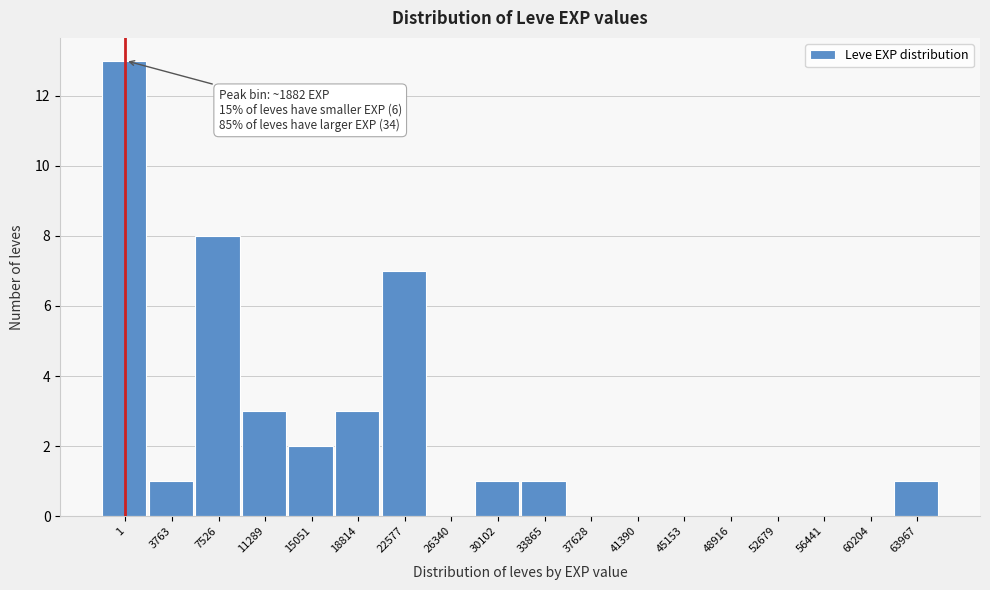

Reading left to right, transcribe all the data shown in this chart.

1=13	3763=1	7526=8	11289=3	15051=2	18814=3	22577=7	26340=0	30102=1	33865=1	37628=0	41390=0	45153=0	48916=0	52679=0	56441=0	60204=0	63967=1